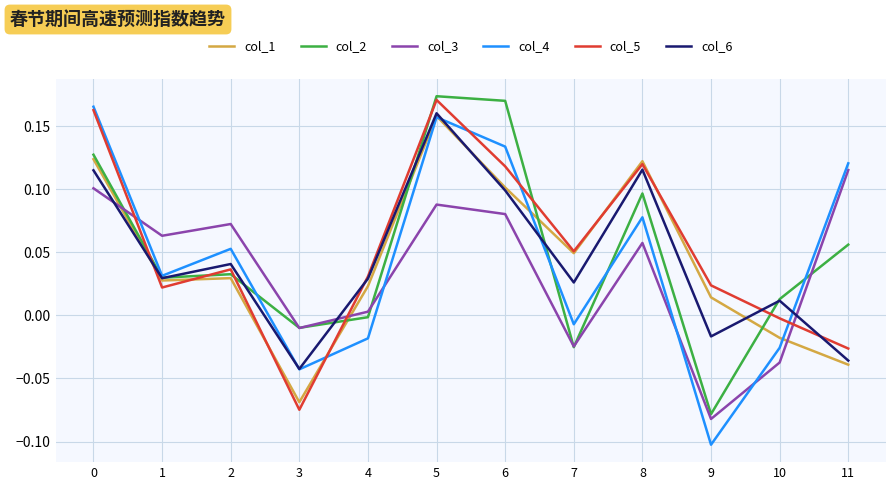

Which series has the widest spread of values?

col_4